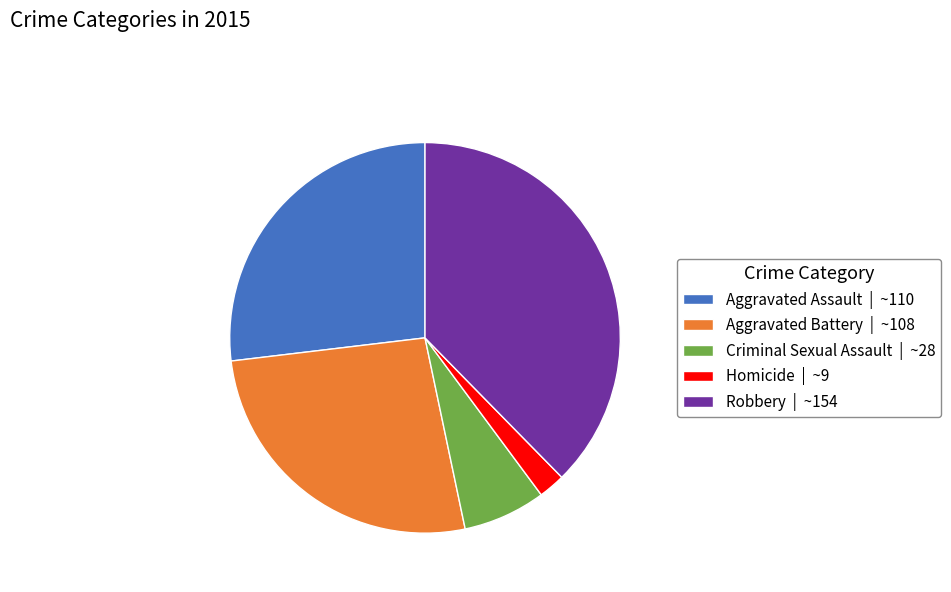

How many segments does this pie chart have?

5